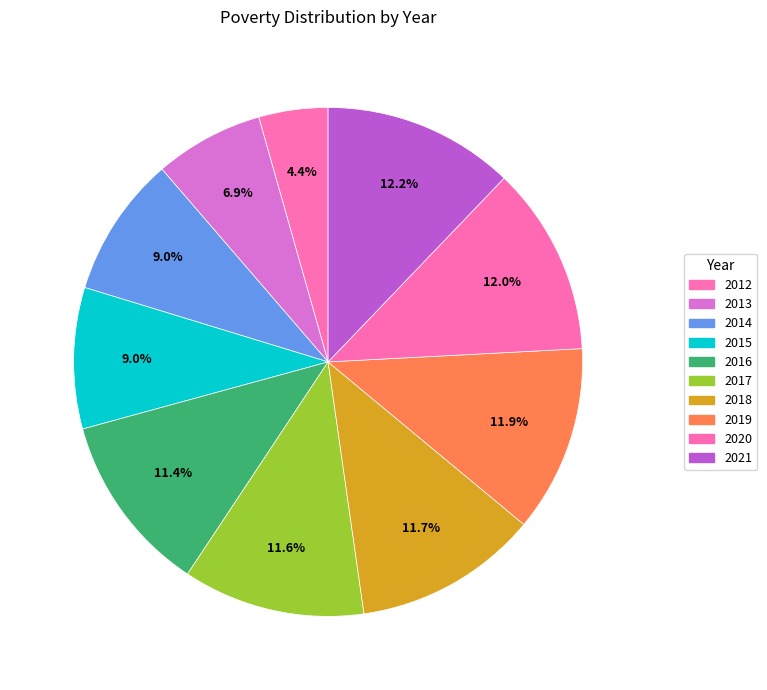

What is the ratio of the value at 2016 to the value at 2019?

1.0